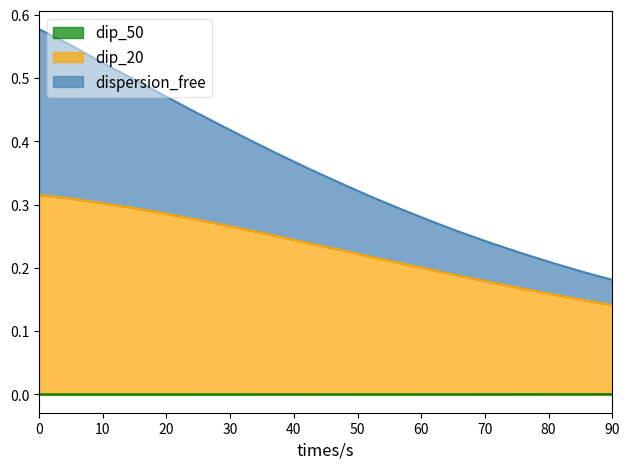

True or false: R and Freq cross at least once.

False